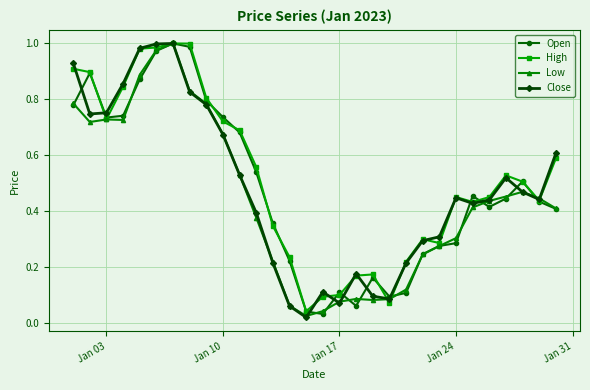

At how many categories does at least one series exceed 0?

30